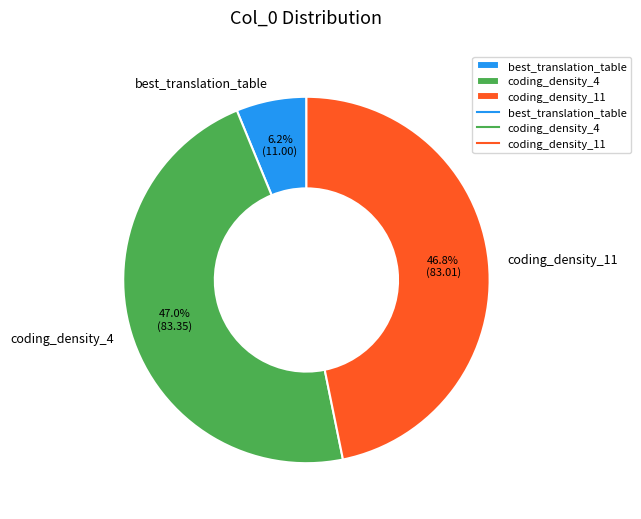

How many segments does this pie chart have?

3